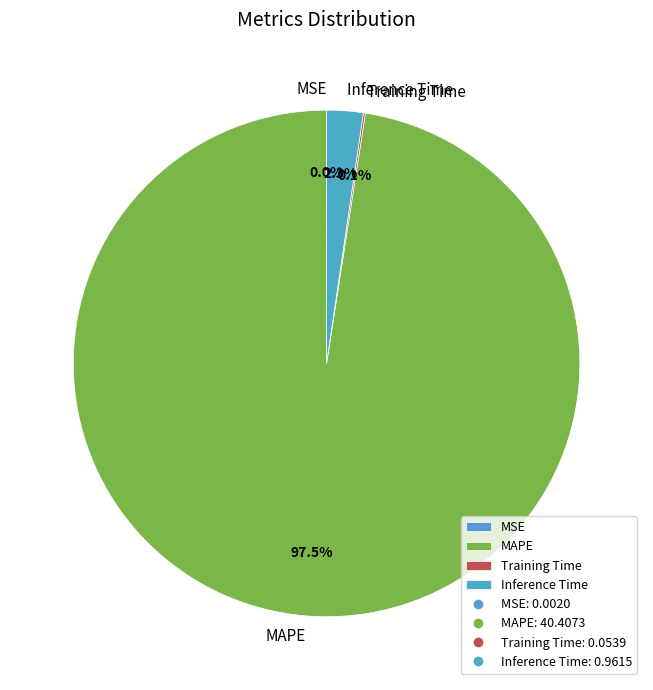

Combined, do MAPE and Inference Time account for over 50%?

Yes